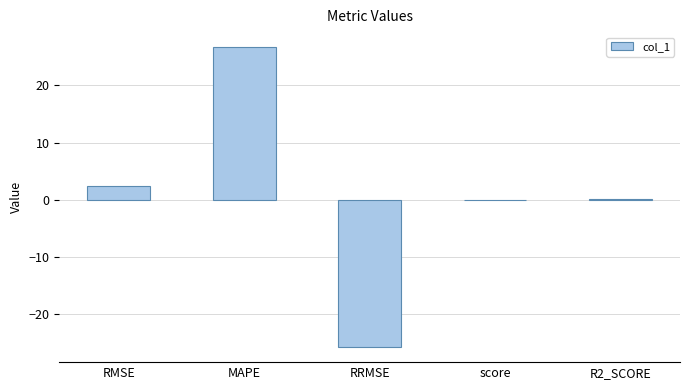

Is it true that the value at MAPE is 36.5?

False